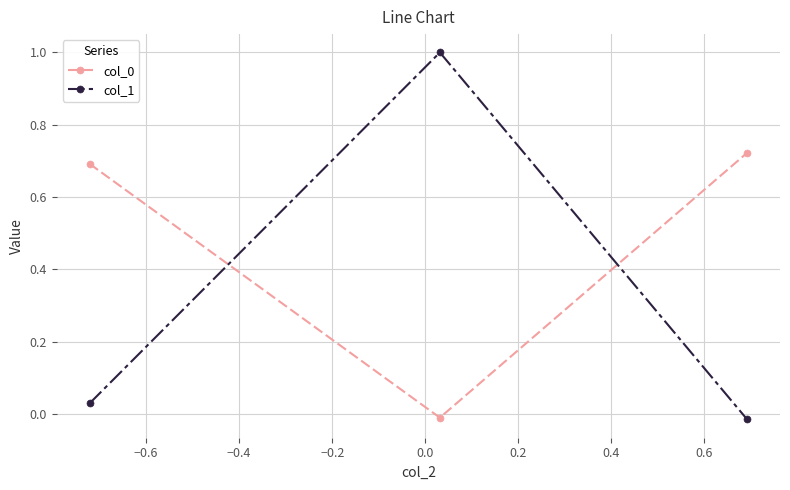

Which series has the largest range (max minus min)?

col_1